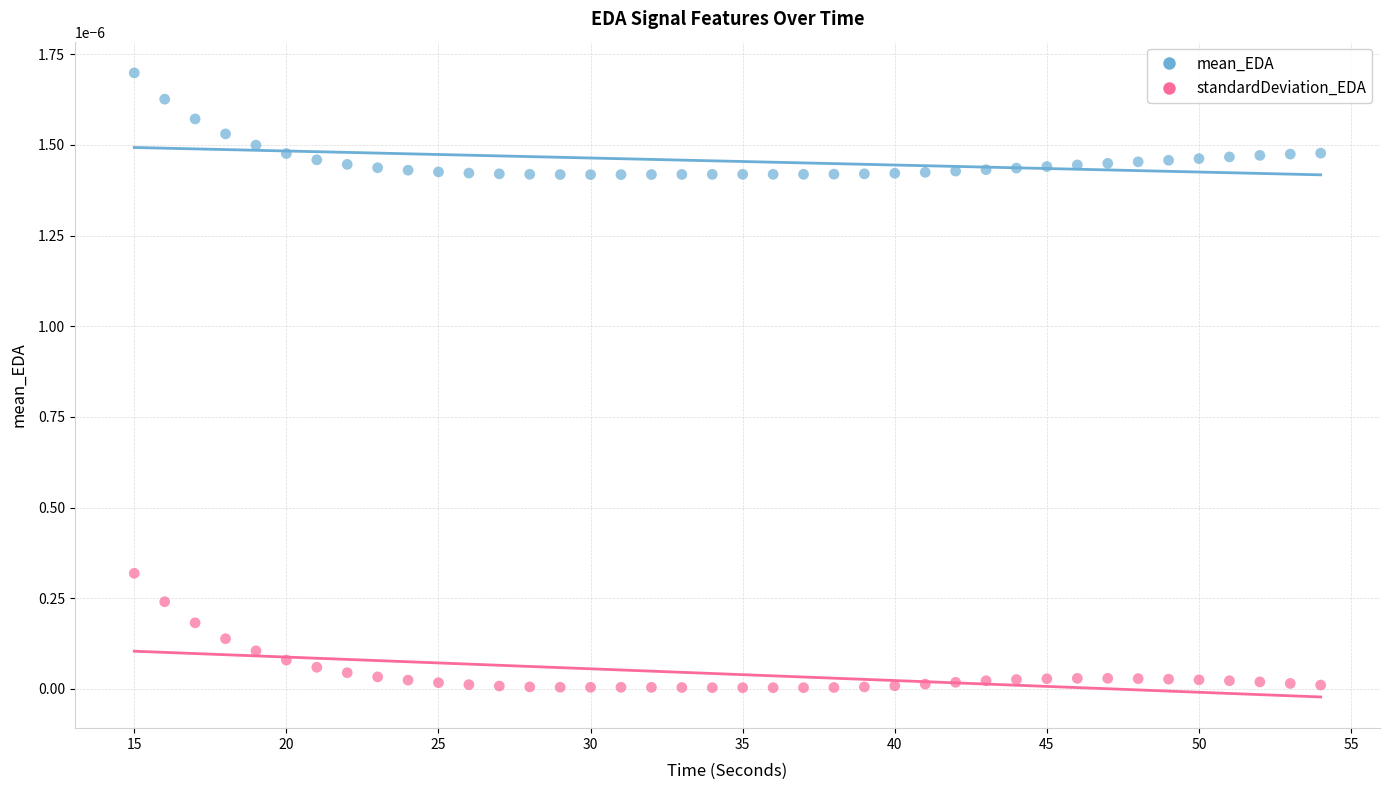

Which series reaches the maximum Y coordinate?

mean_EDA